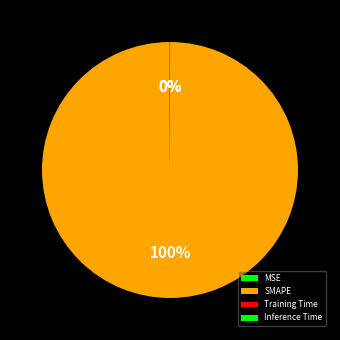

What is the smallest slice in the pie chart?

Inference Time